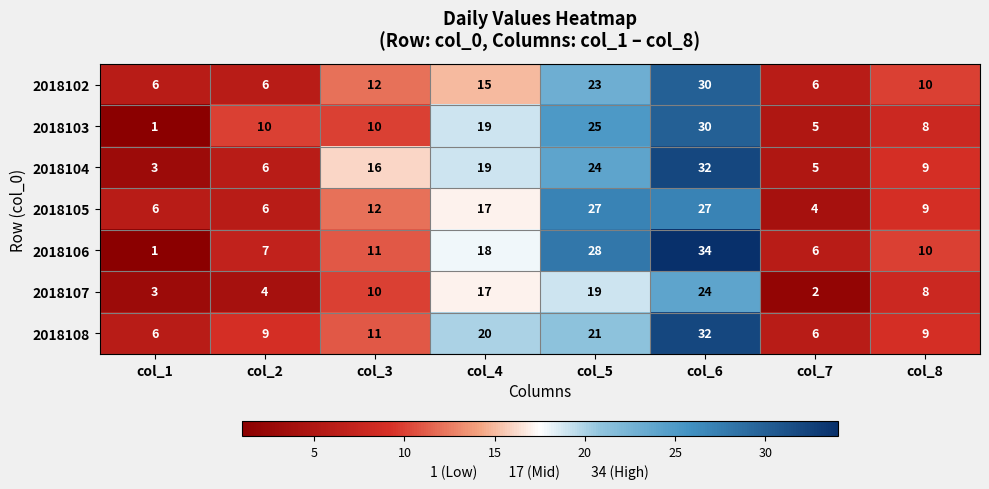

What is the maximum value shown in the chart?

34